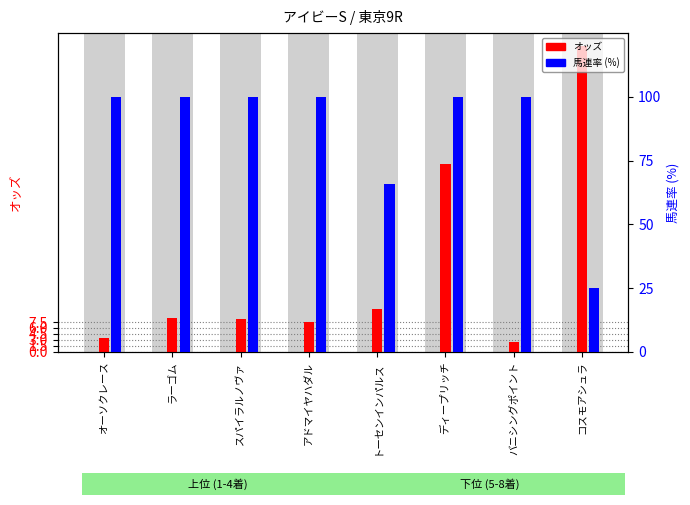

At which label is 馬連率 closest to 62?

トーセンインパルス